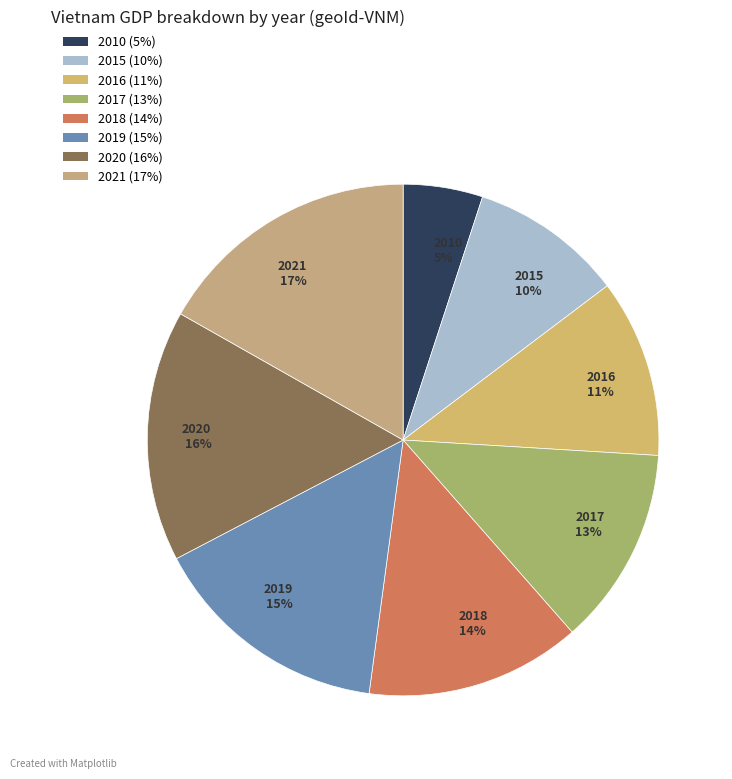

What is the ratio of the value at 2015 to the value at 2020?

0.6